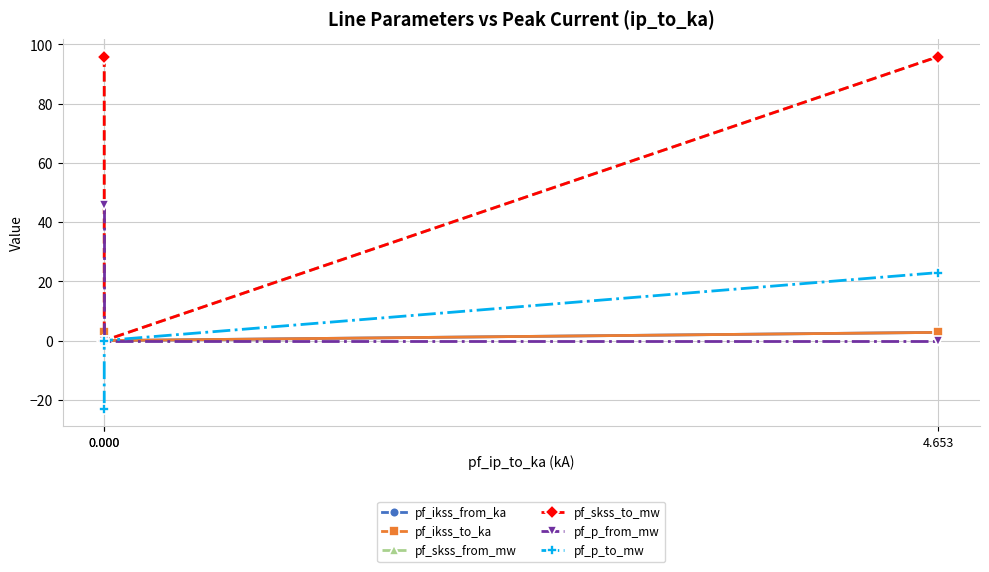

Reading right to left, list all the values displayed in this chart.

pf_ikss_from_ka: 2.8	0.0	2.8
pf_ikss_to_ka: 2.8	0.0	2.8
pf_skss_from_mw: 95.9	0.0	95.9
pf_skss_to_mw: 95.9	0.0	95.9
pf_p_from_mw: -0.0	0.0	45.9
pf_p_to_mw: 23.0	0.0	-23.0